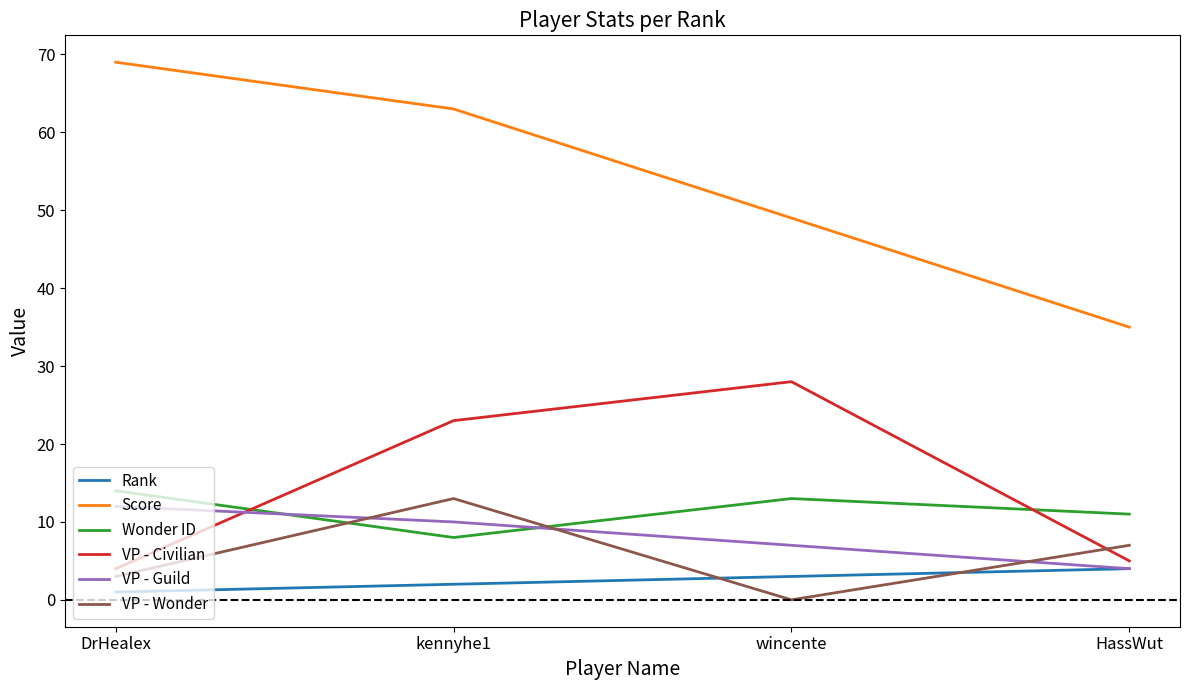

The value of VP - Guild at wincente is 2. True or false?

False